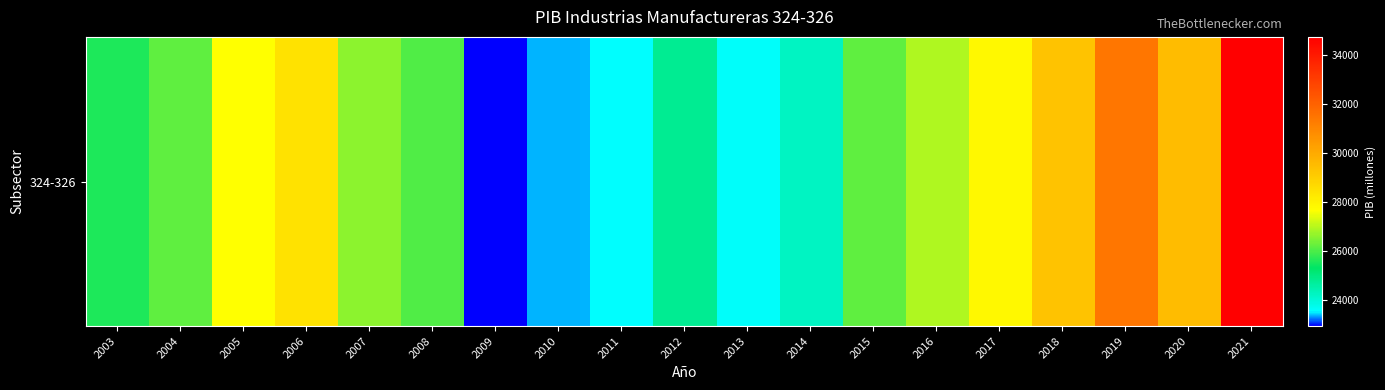

At which label does the data first exceed 26186?

2005